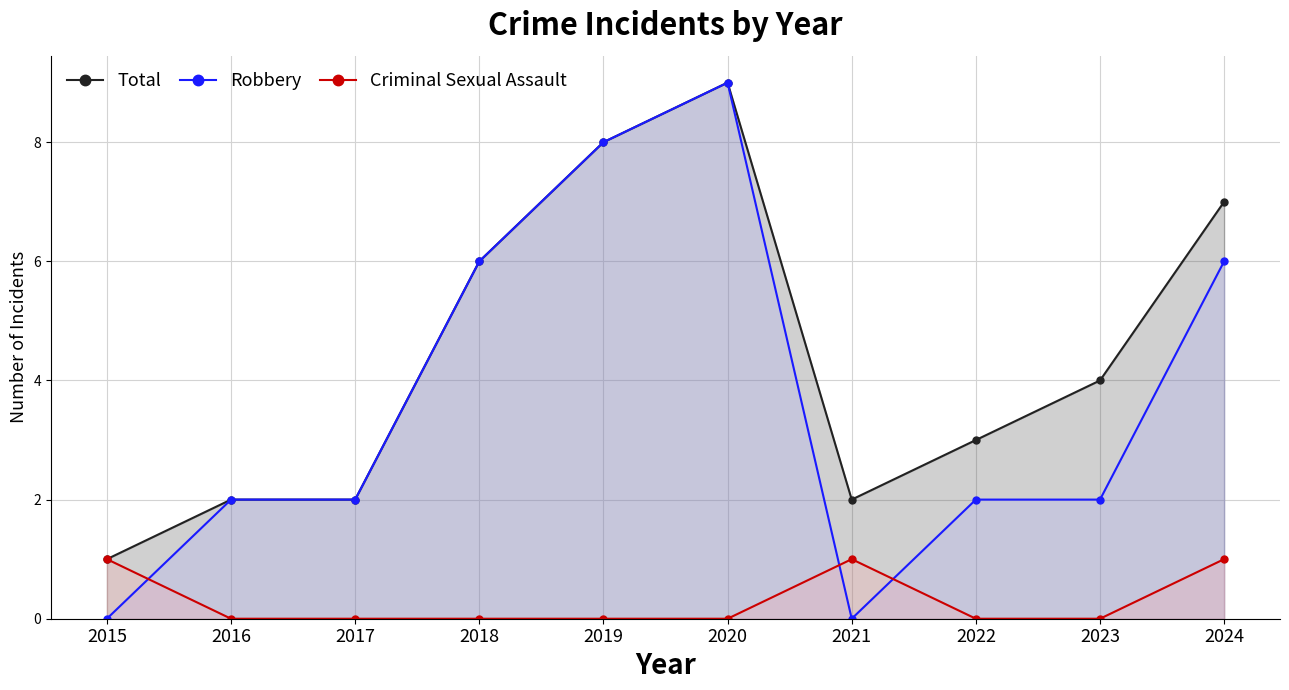

How many interior local peaks does the Criminal Sexual Assault series have?

1